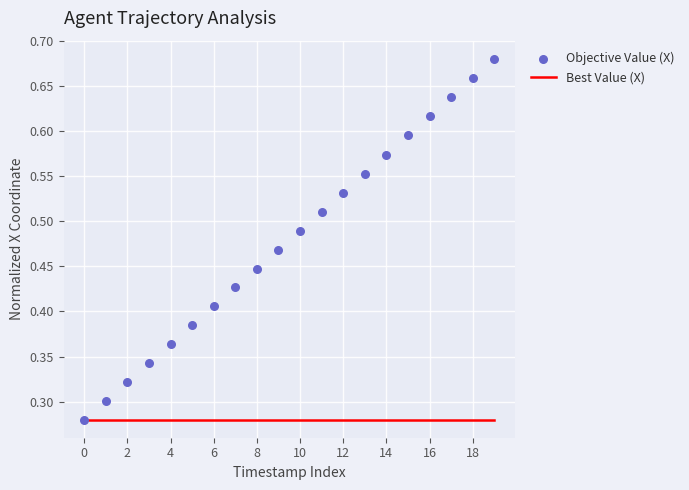

At which category is the sum across all series the highest?

19